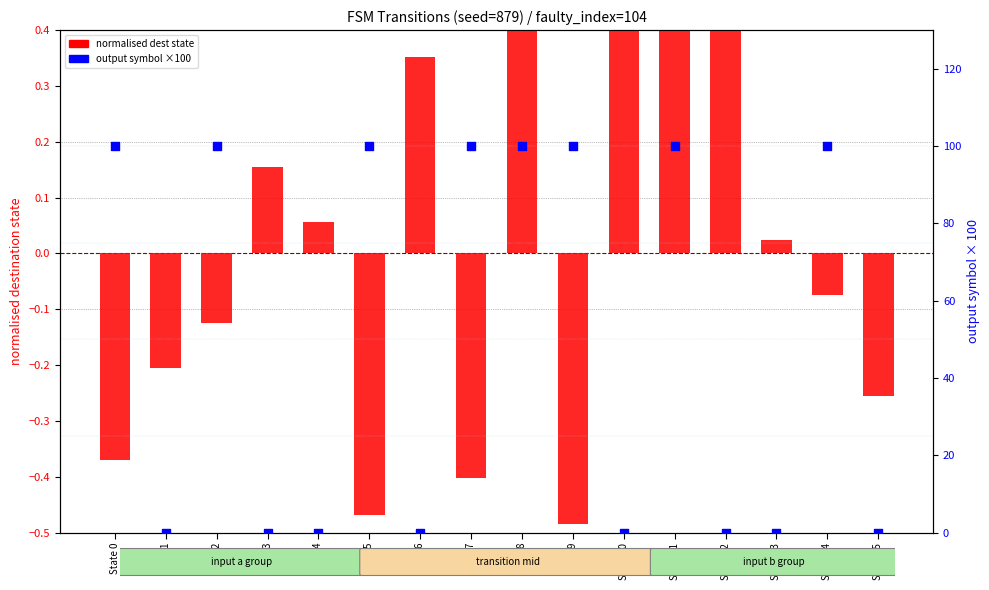

Which series has the widest spread of Y values?

output symbol ×100